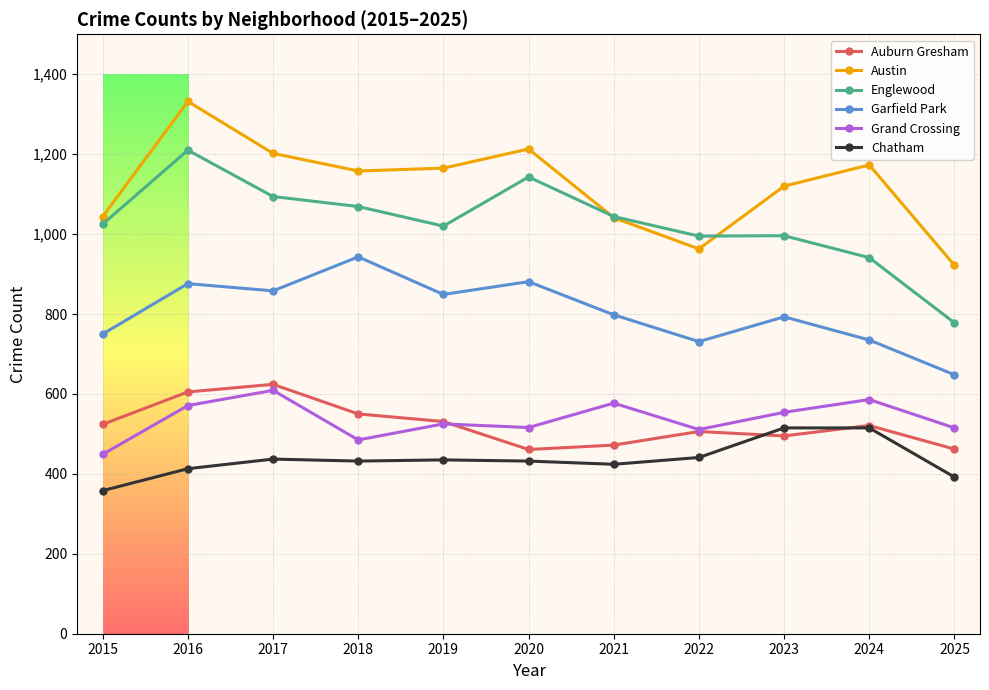

Does the chart have visible grid lines?

Yes